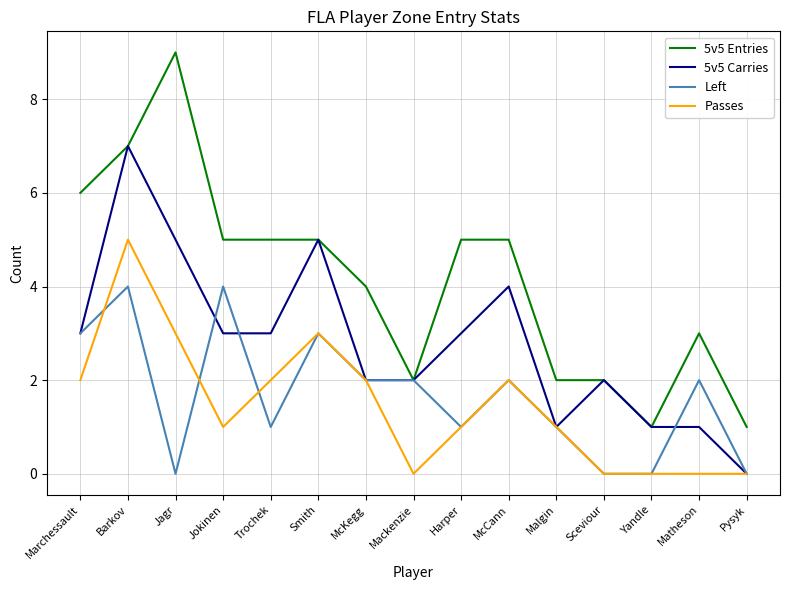

List the series in order of their peak value, highest first.

5v5 Entries, 5v5 Carries, Passes, Left